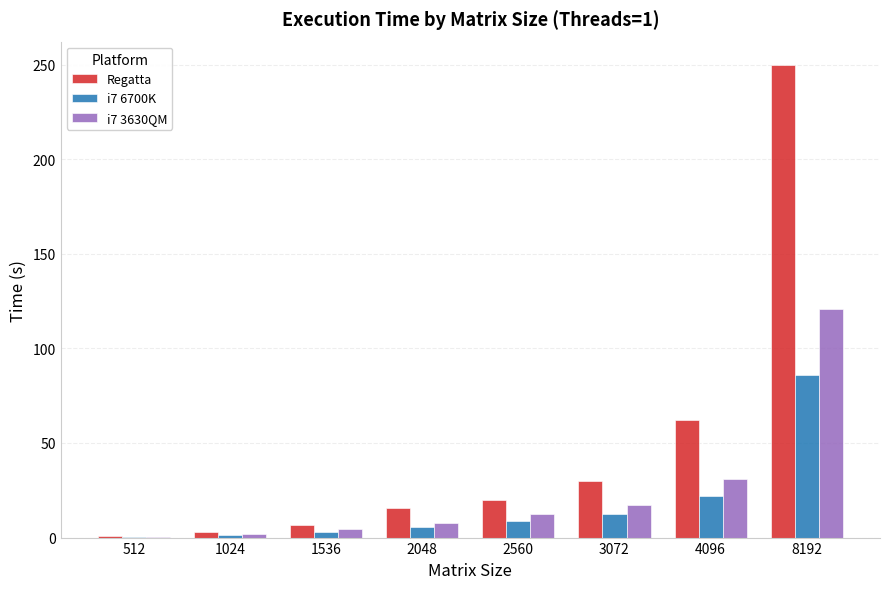

Which label corresponds to the largest value in the chart?

8192